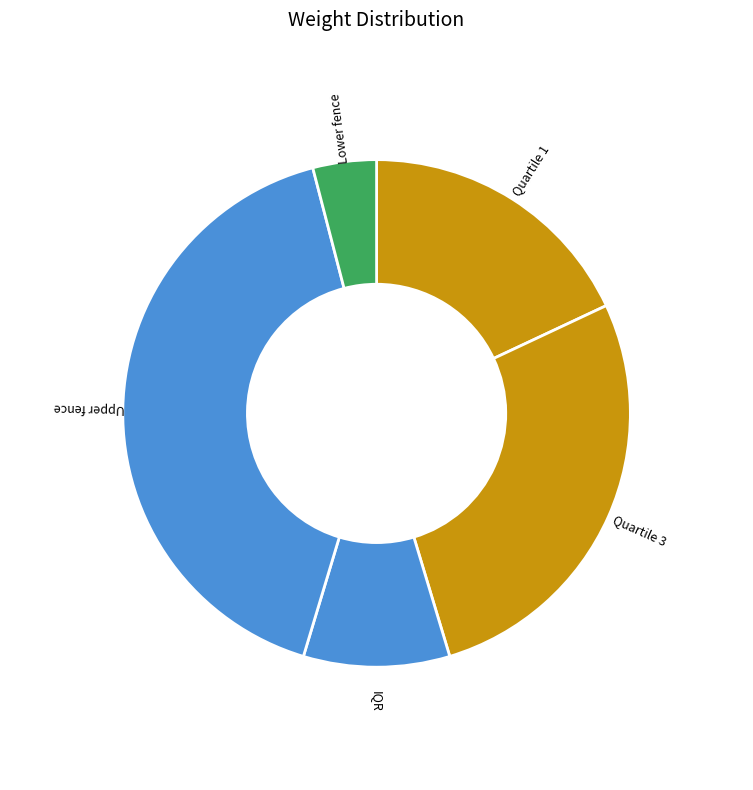

Rank the categories by value from lowest to highest.

Lower fence, IQR, Quartile 1, Quartile 3, Upper fence